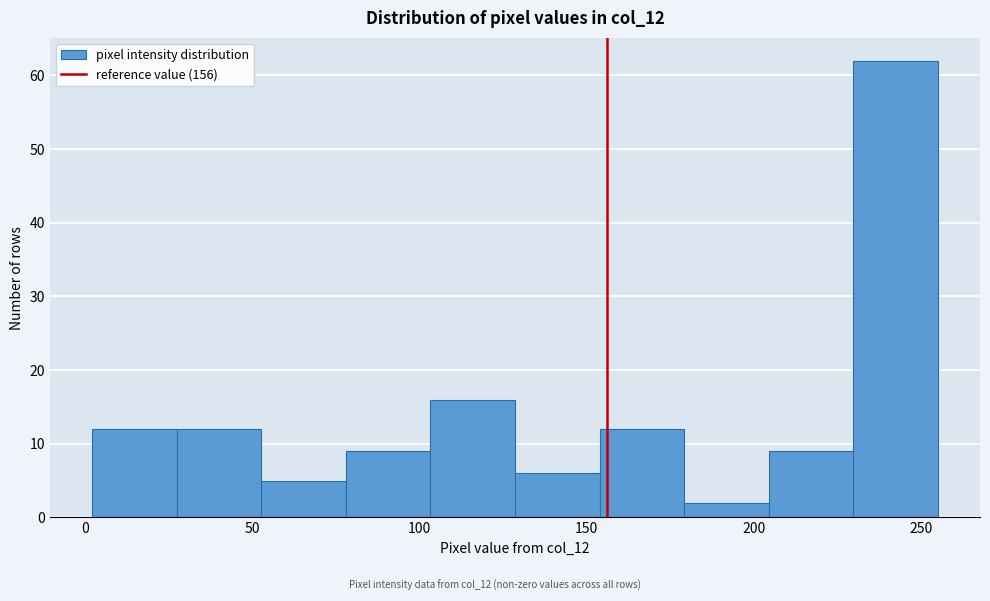

Reading left to right, transcribe this chart: for each bar, give the range it covers on the x-axis and its height. Neither the bar edges nor the heights are printed on the chart, so give them approximately, as read against the axes.

0 to 25: 12
25 to 55: 12
55 to 80: 5
80 to 105: 9
105 to 130: 16
130 to 155: 6
155 to 180: 12
180 to 205: 2
205 to 230: 9
230 to 255: 62